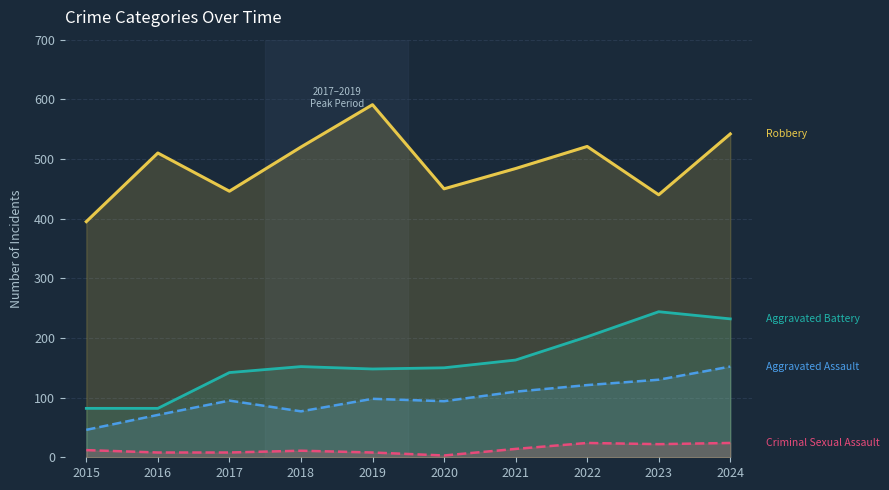

How many categories are shown in the chart?

10